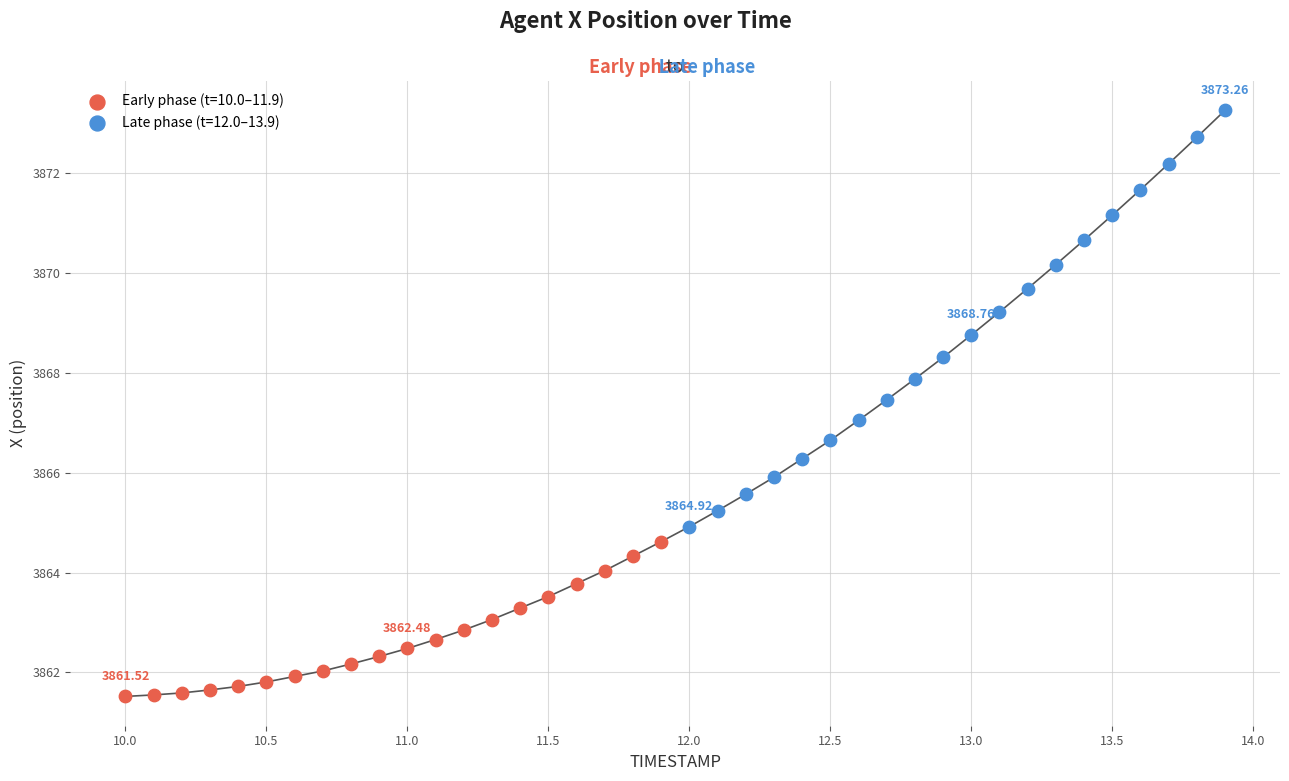

Which series contains the lowest Y value?

Early phase (t=10.0–11.9)